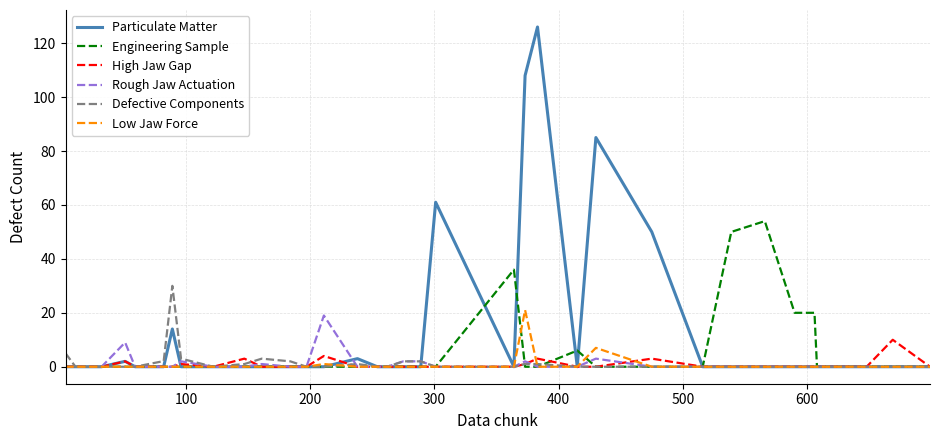

True or false: Low Jaw Force and Engineering Sample cross at least once.

True